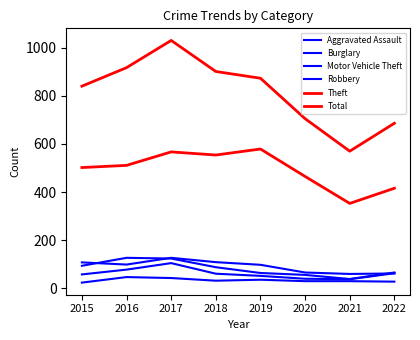

Read the Theft value at 2016, to the nearest 10.

510